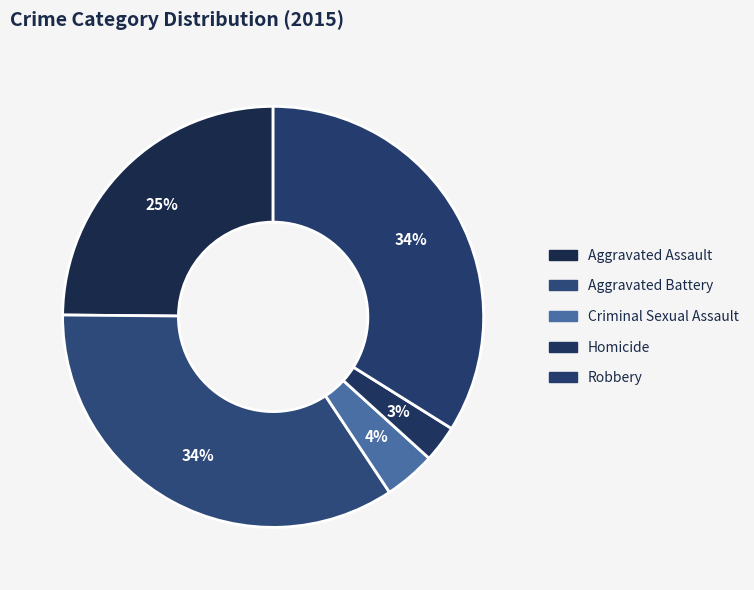

To the nearest percent, what portion does Robbery represent?

34%